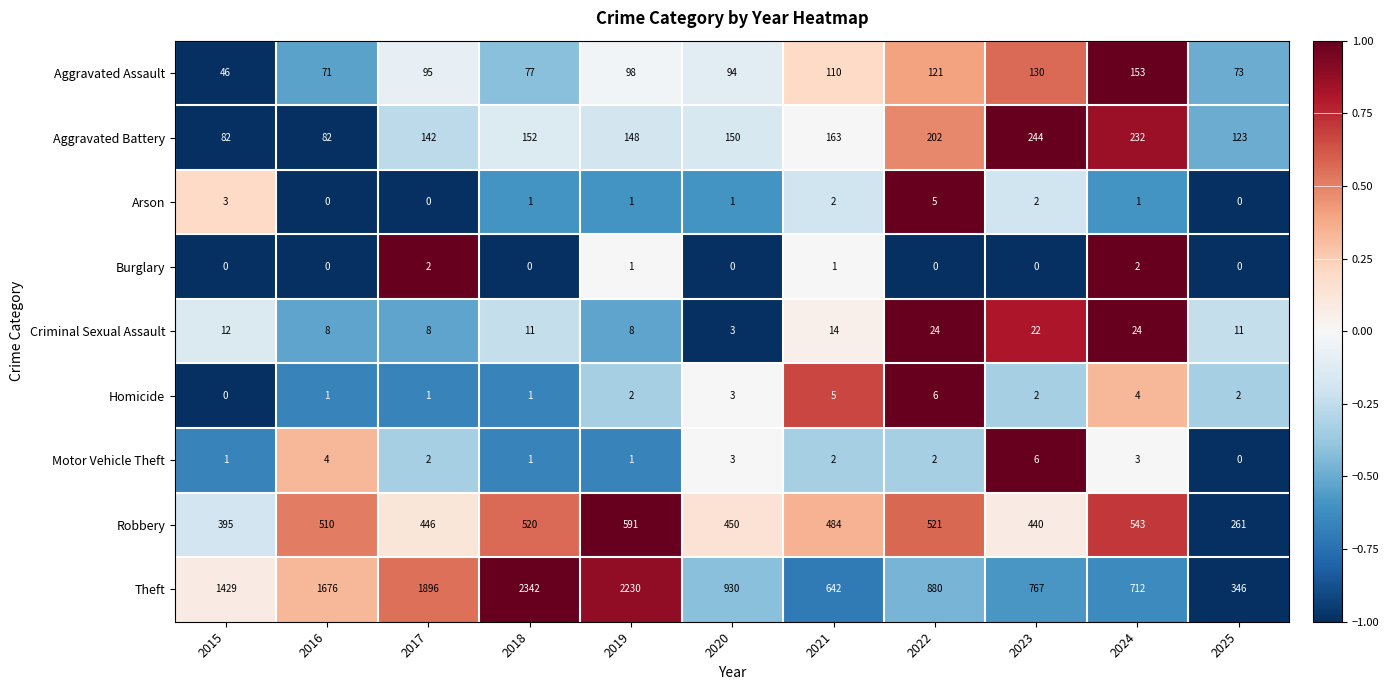

Is it true that Aggravated Battery equals 244 at 2021?

False